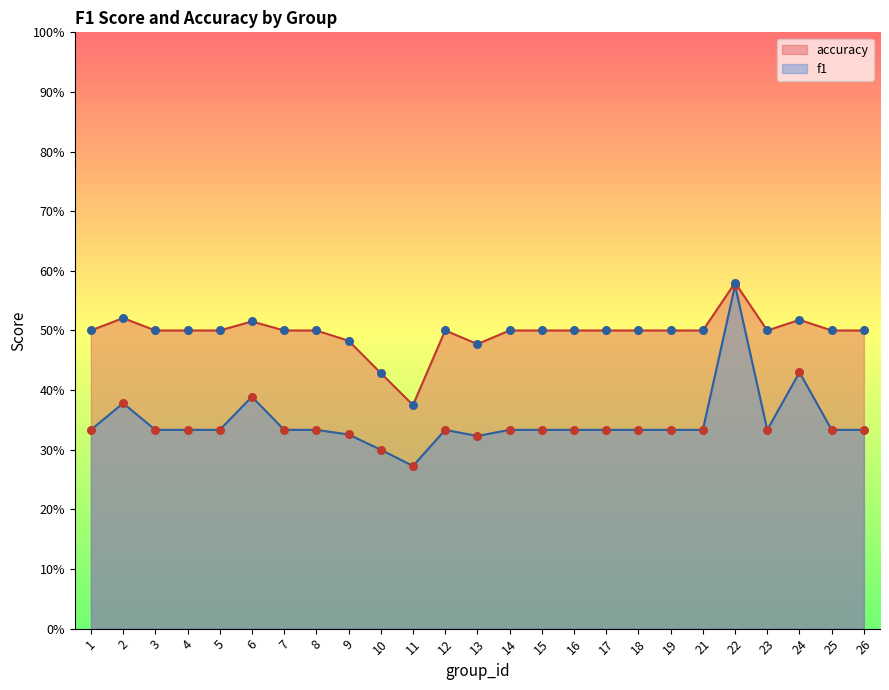

At which category is the sum across all series the highest?

22